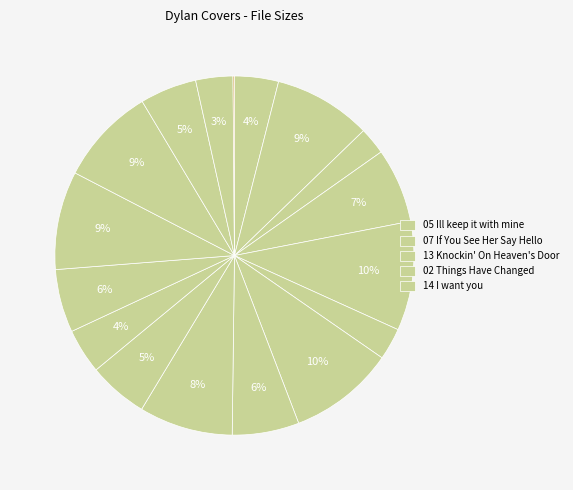

To the nearest percent, what is the difference between the largest and smallest slice percentages?

10%